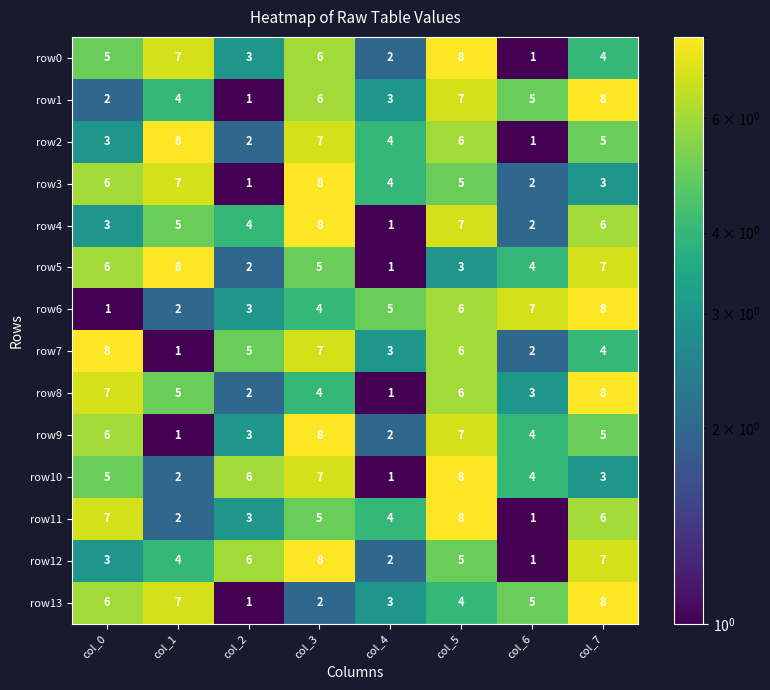

The row0 series shows 2 at col_4. True or false?

True